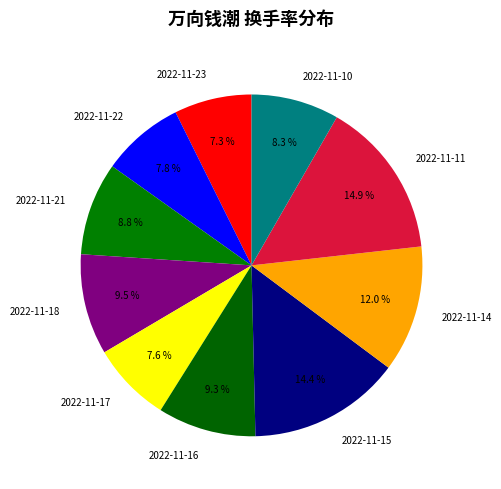

What percentage is the 2022-11-15 slice, to the nearest percent?

14%